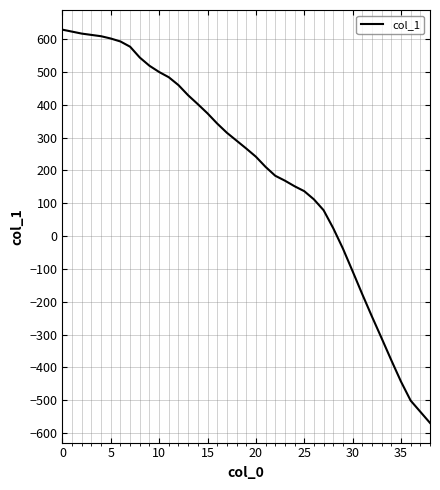

What is the difference between the maximum and minimum values?

1198